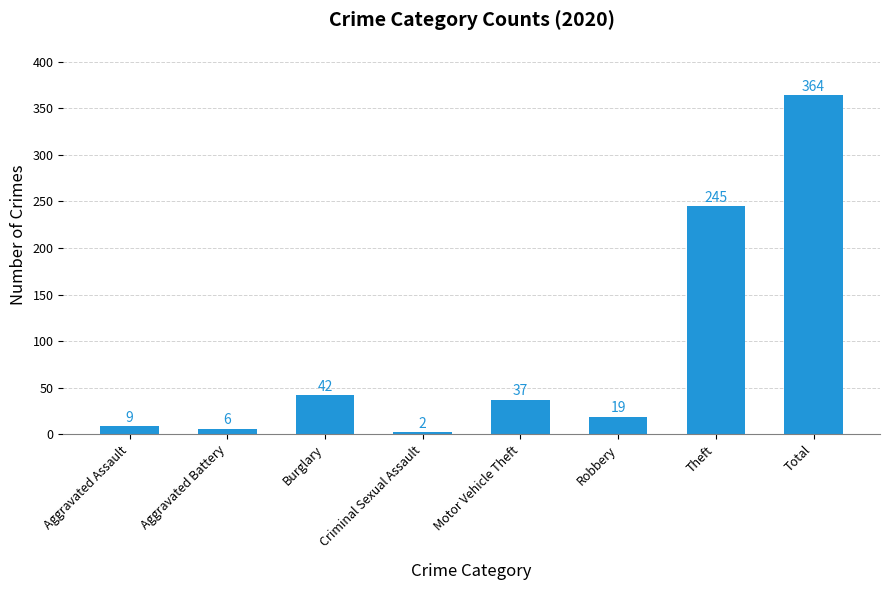

The value at Motor Vehicle Theft is 37. True or false?

True